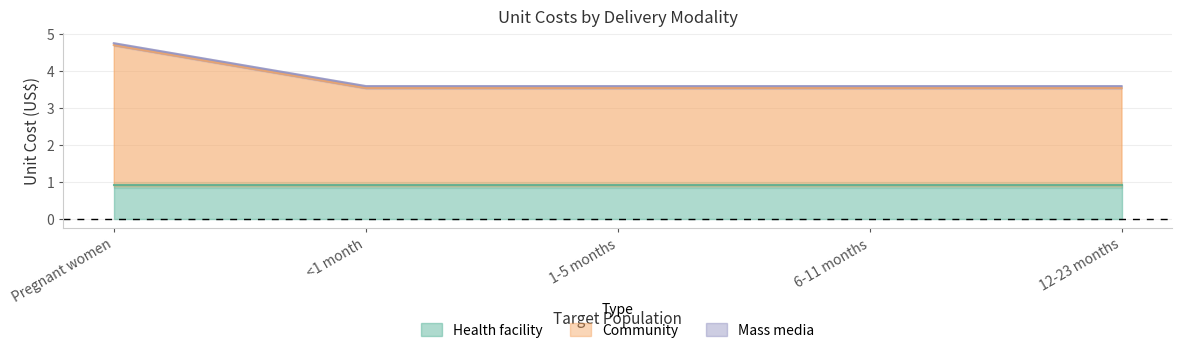

True or false: Community and Health facility intersect in this chart.

False